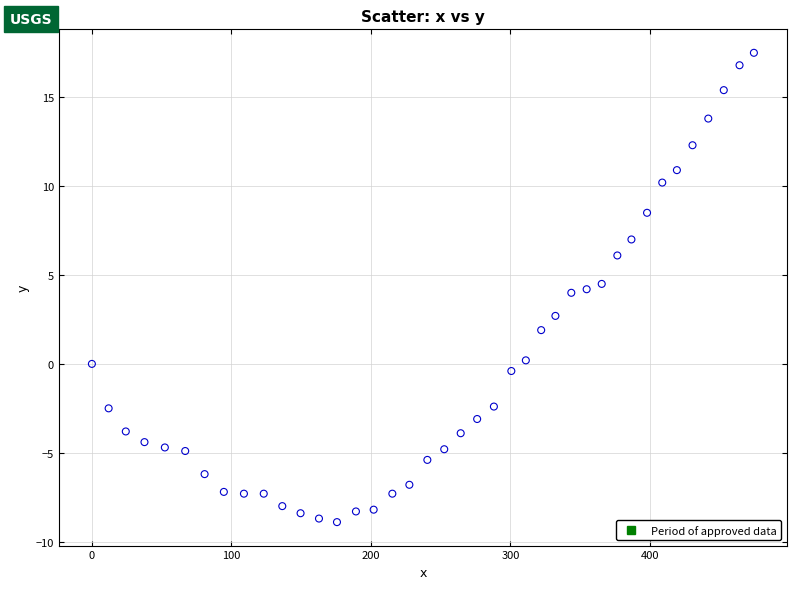

What is the range of X values (max minus min)?

474.6